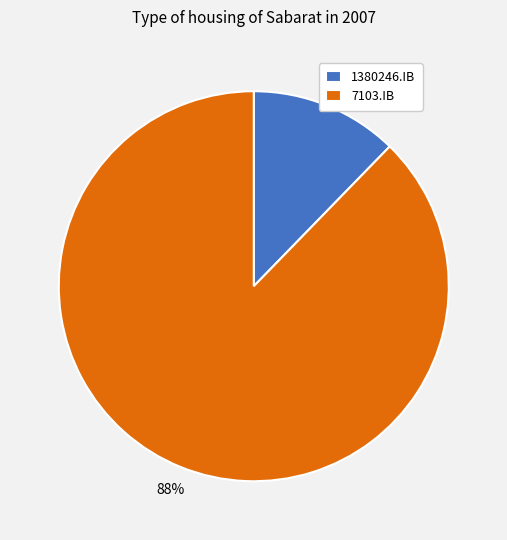

Count the number of slices in the pie.

2